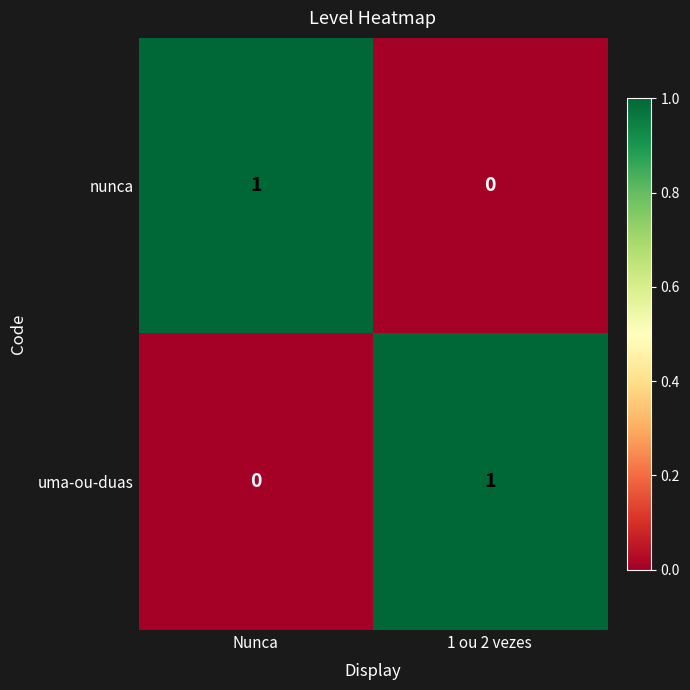

Where is uma-ou-duas nearest to the value 0?

Nunca